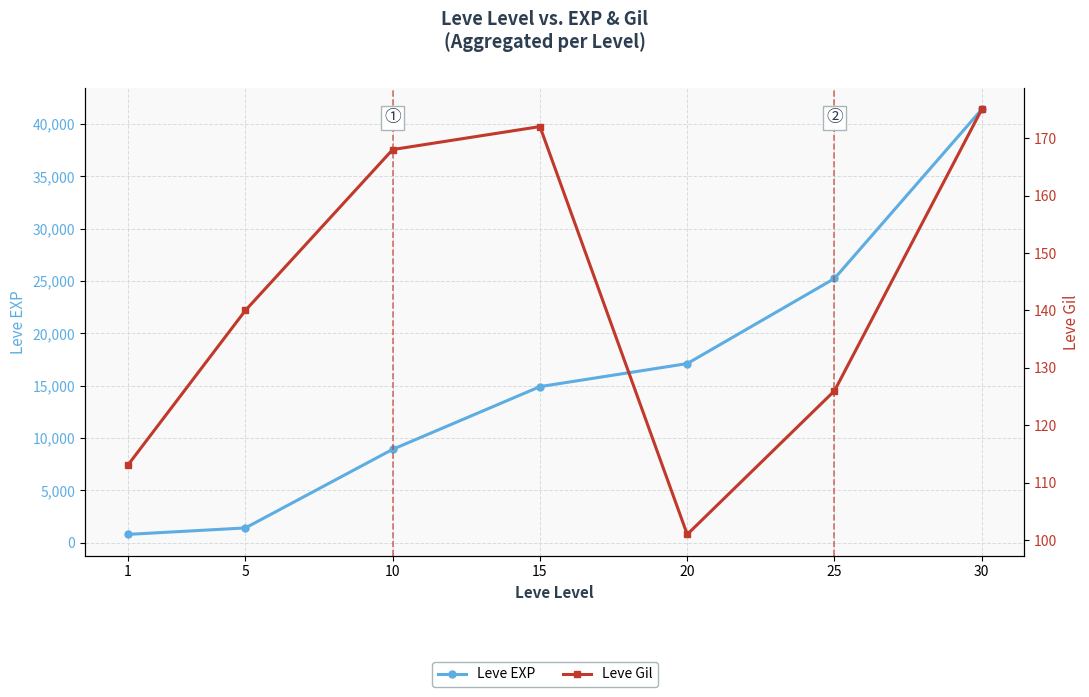

At which category does Leve Gil reach its first local peak?

15